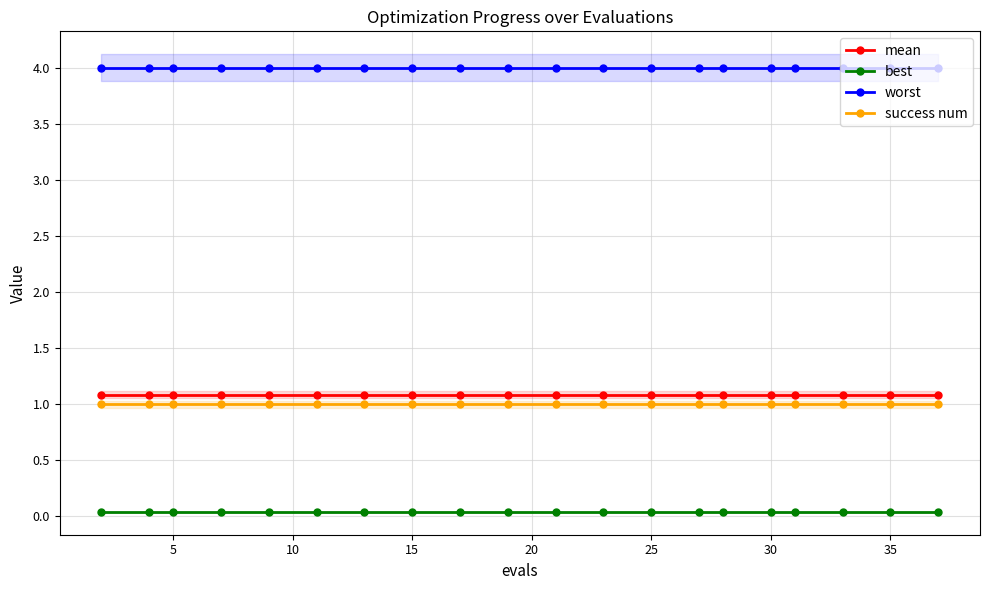

True or false: success num has more than 1 points higher than both neighbors.

False